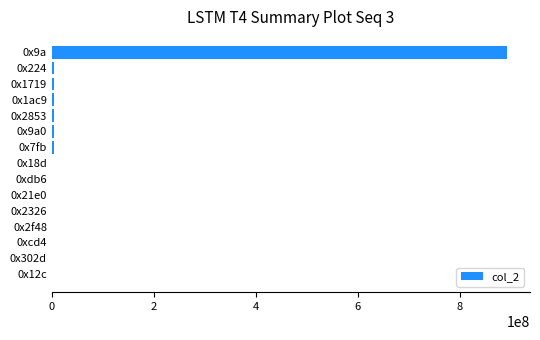

What is the sum of all values?

914174862